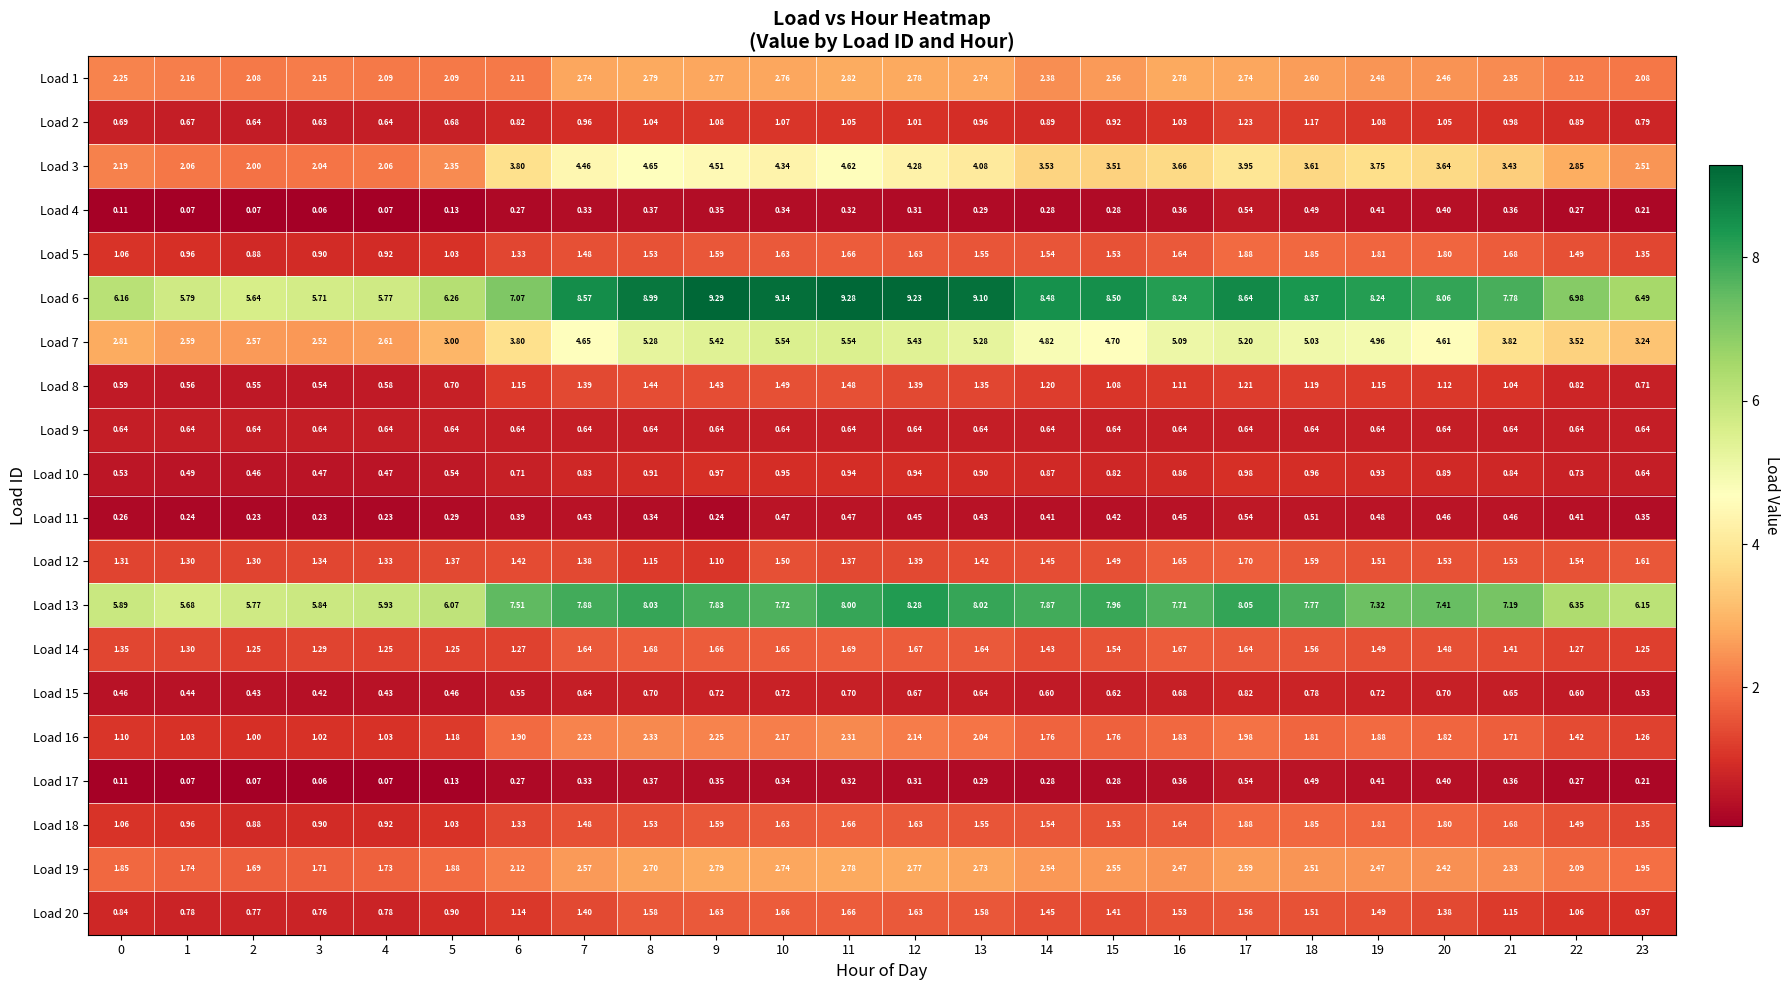

Is the value of Load 6 at 2 greater than the value of Load 17 at 5?

Yes